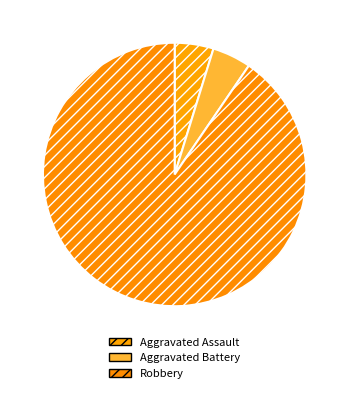

How many segments does this pie chart have?

3